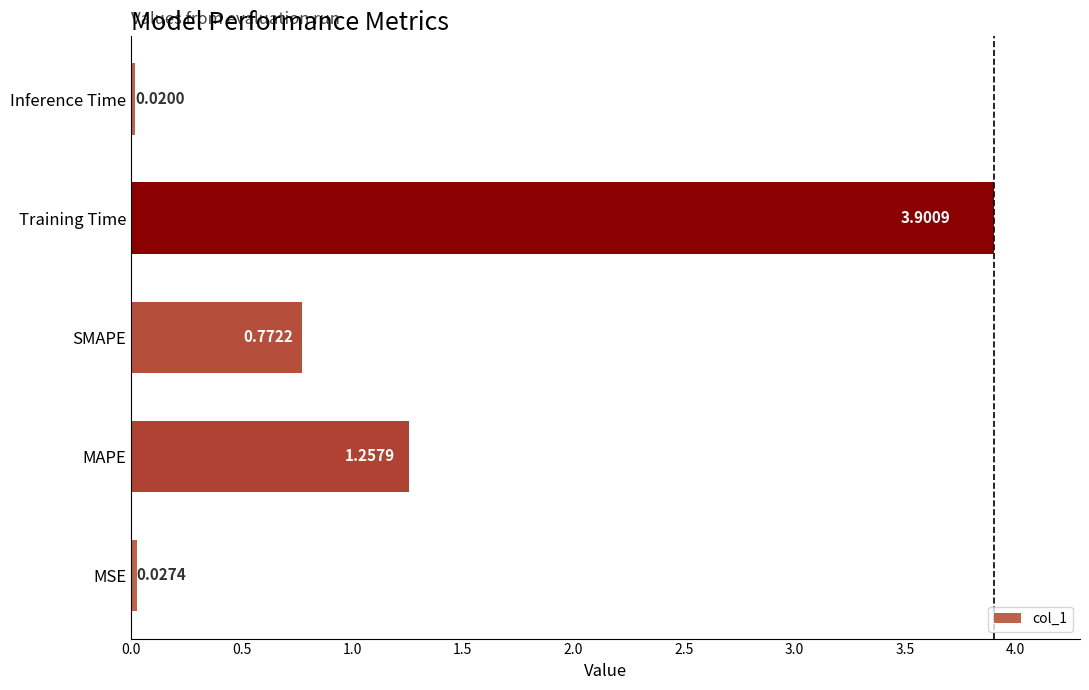

Rank the categories by value from lowest to highest.

Inference Time, MSE, SMAPE, MAPE, Training Time